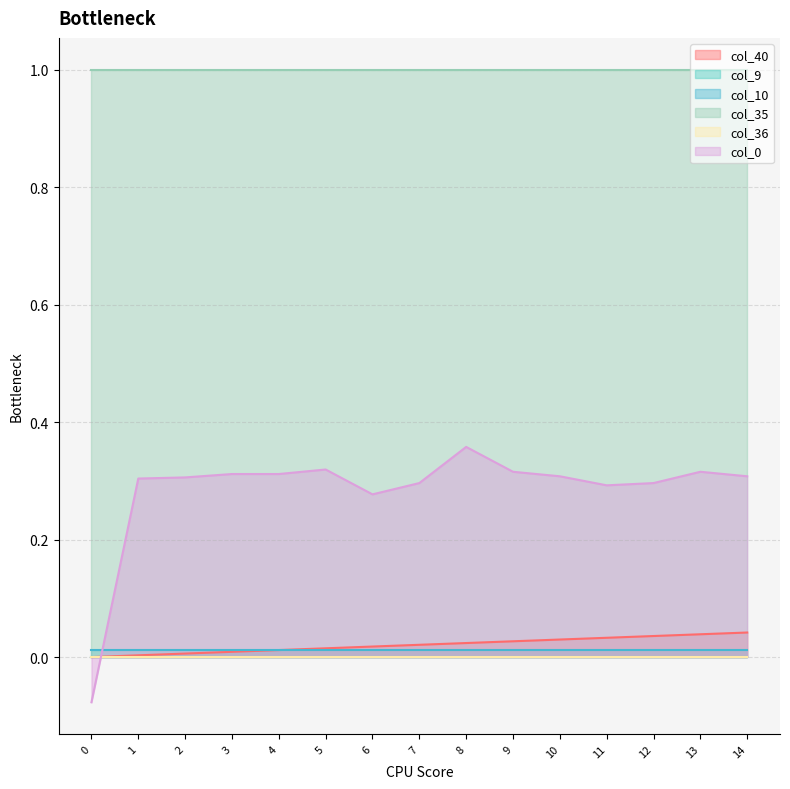

Reading left to right, list all the values displayed in this chart.

col_40: 0.0	0.0	0.0	0.0	0.0	0.0	0.0	0.0	0.0	0.0	0.0	0.0	0.0	0.0	0.0
col_9: 0.0	0.0	0.0	0.0	0.0	0.0	0.0	0.0	0.0	0.0	0.0	0.0	0.0	0.0	0.0
col_10: 0.0	0.0	0.0	0.0	0.0	0.0	0.0	0.0	0.0	0.0	0.0	0.0	0.0	0.0	0.0
col_35: 1.0	1.0	1.0	1.0	1.0	1.0	1.0	1.0	1.0	1.0	1.0	1.0	1.0	1.0	1.0
col_36: 0.0	0.0	0.0	0.0	0.0	0.0	0.0	0.0	0.0	0.0	0.0	0.0	0.0	0.0	0.0
col_0: -0.1	0.3	0.3	0.3	0.3	0.3	0.3	0.3	0.4	0.3	0.3	0.3	0.3	0.3	0.3